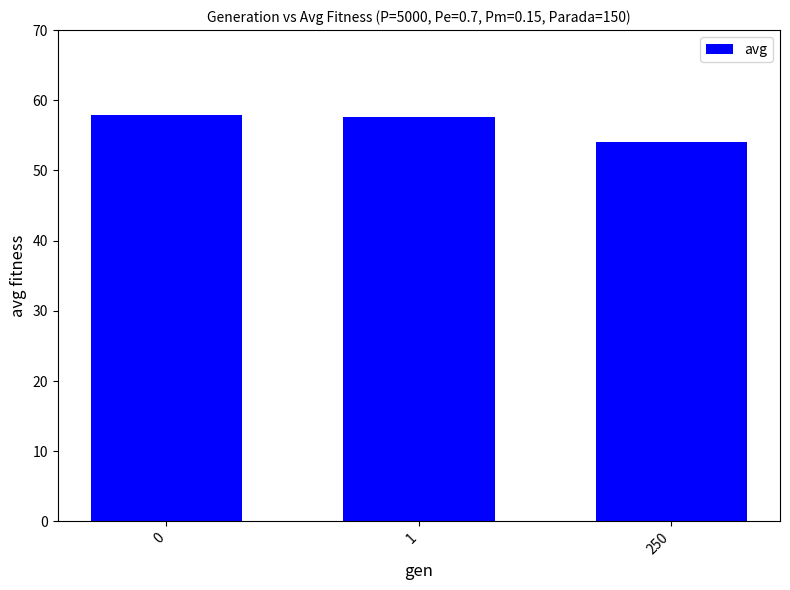

Where is the data nearest to the value 55?

250